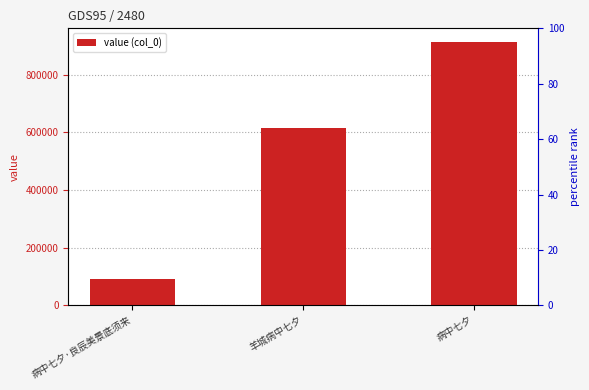

What position from the right is 病中七夕?

1